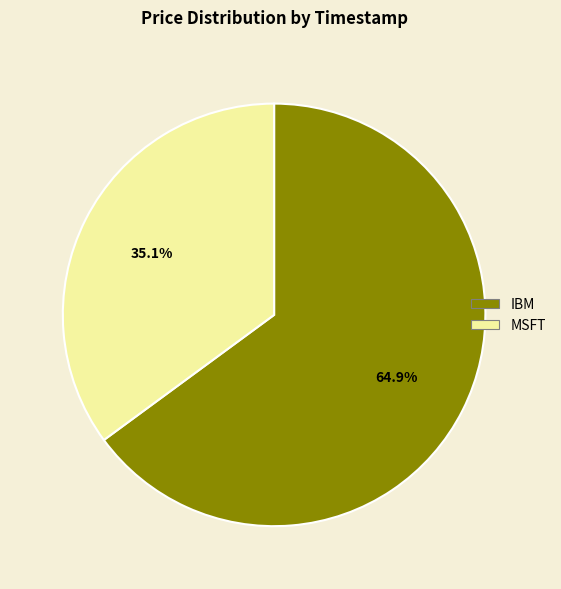

Which has a higher value, IBM or MSFT?

IBM